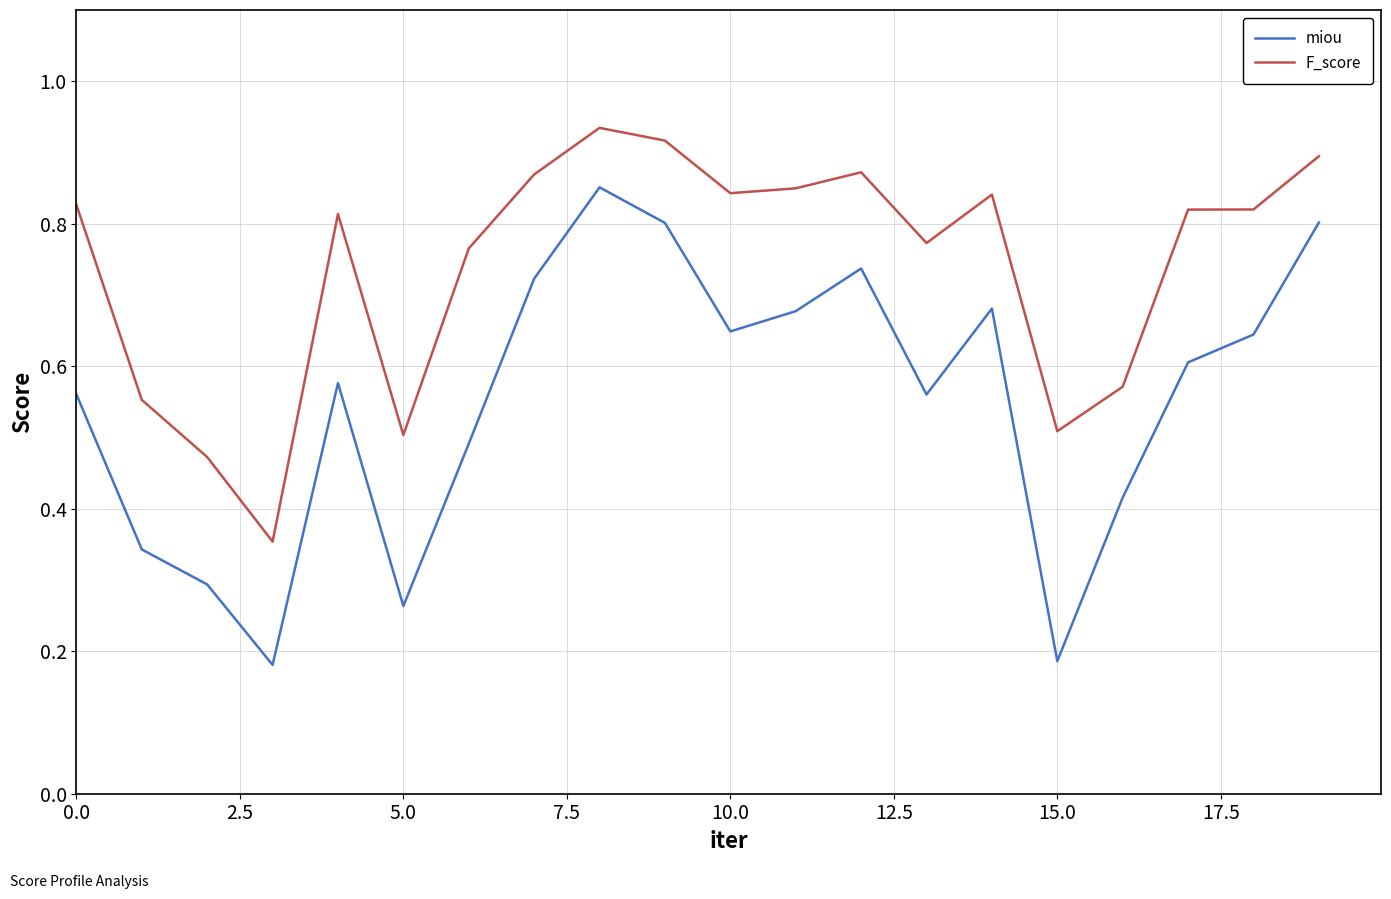

Which series has the widest spread of values?

miou